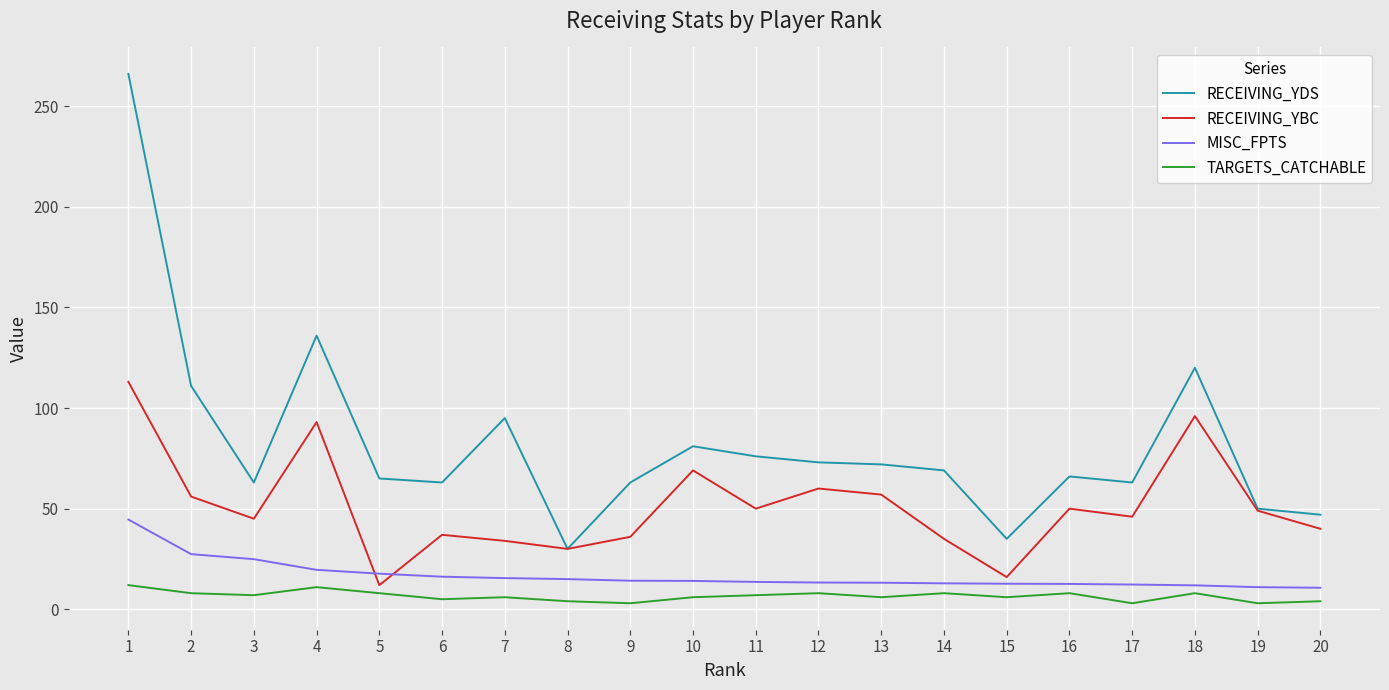

Which series changed the most between 6 and 8?

RECEIVING_YDS